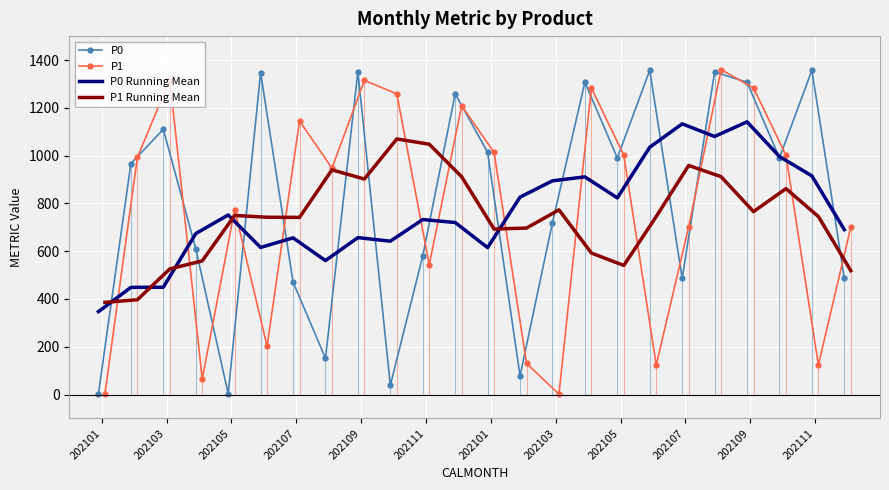

What is the highest value of the P0 series?

1357.1